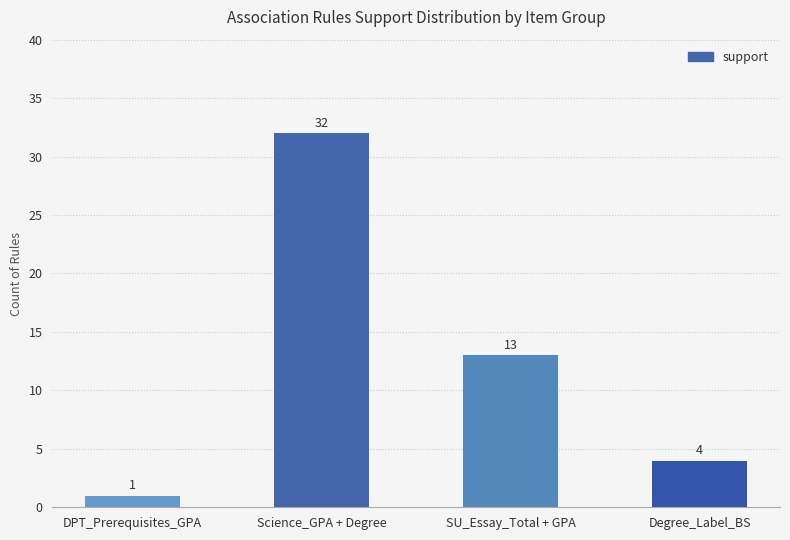

True or false: the data shows 32 at Science_GPA + Degree.

True